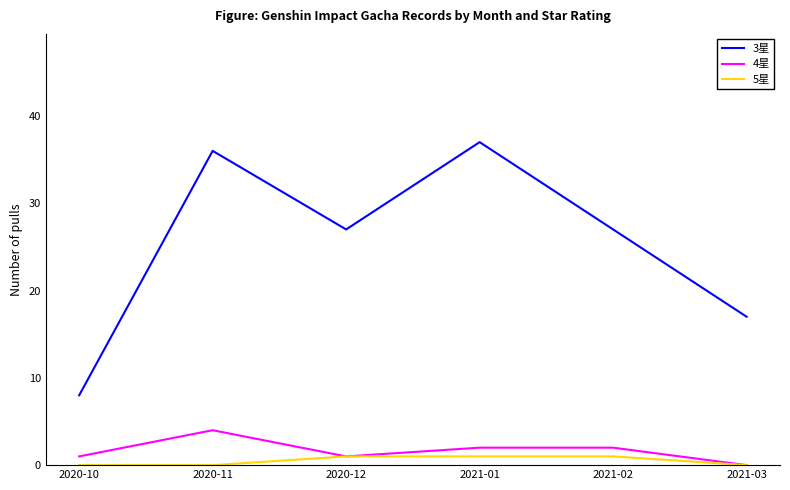

True or false: 4星 and 3星 intersect in this chart.

False